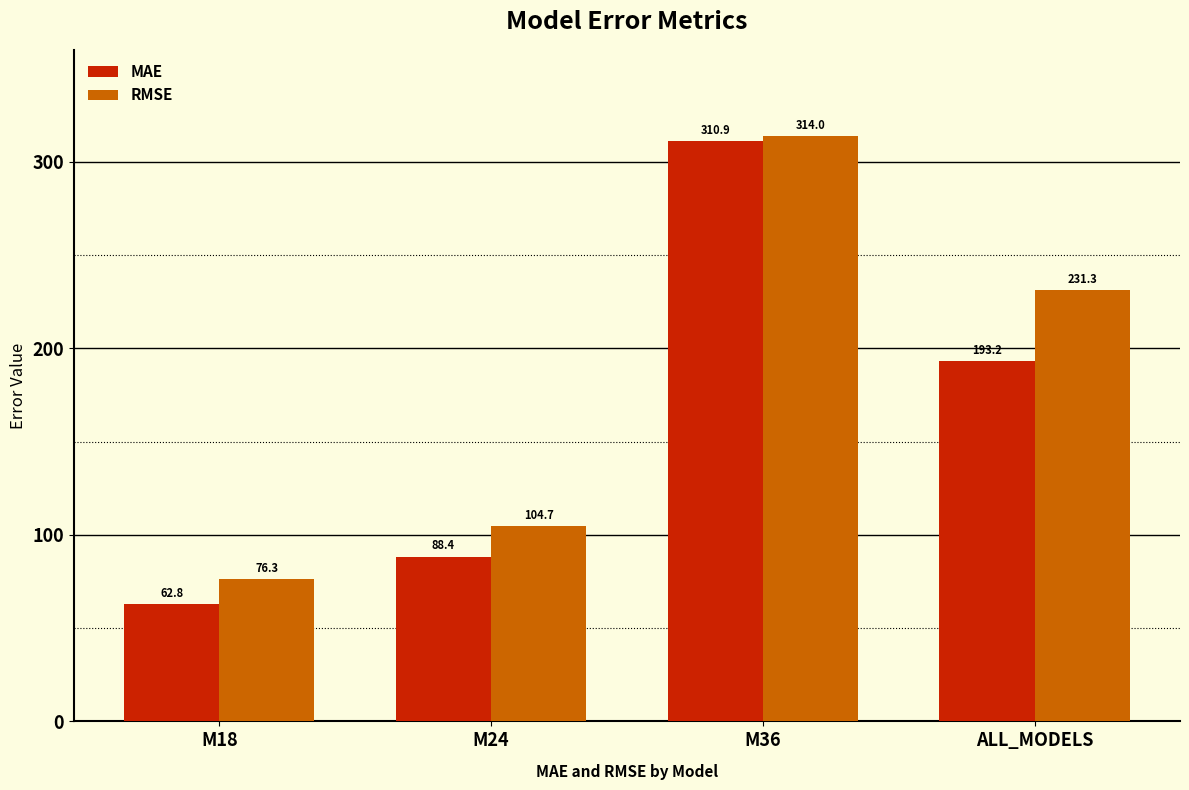

What is the total value across all series at M36?

624.9